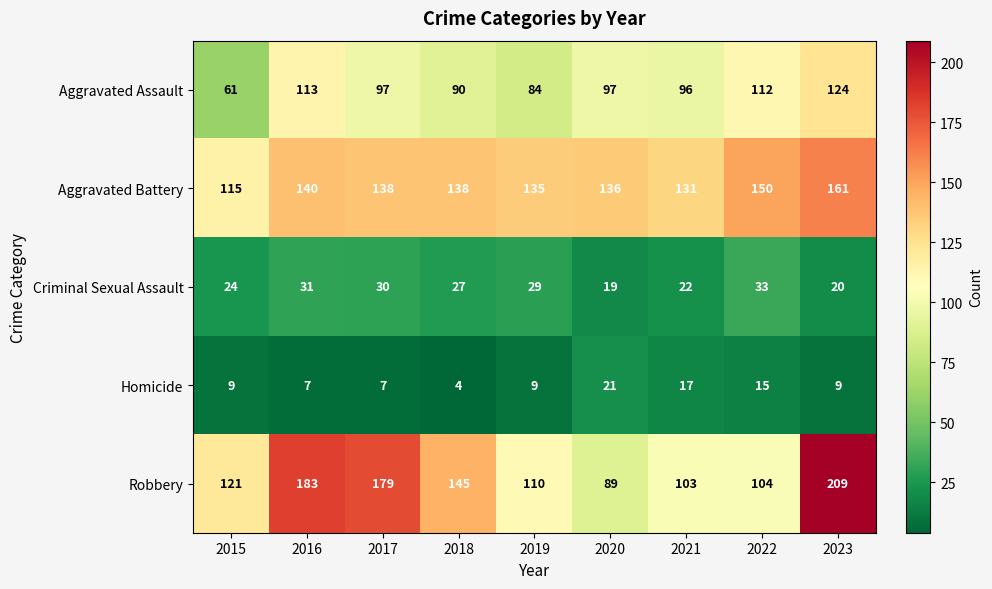

Which category has the lowest value across all series?

2018